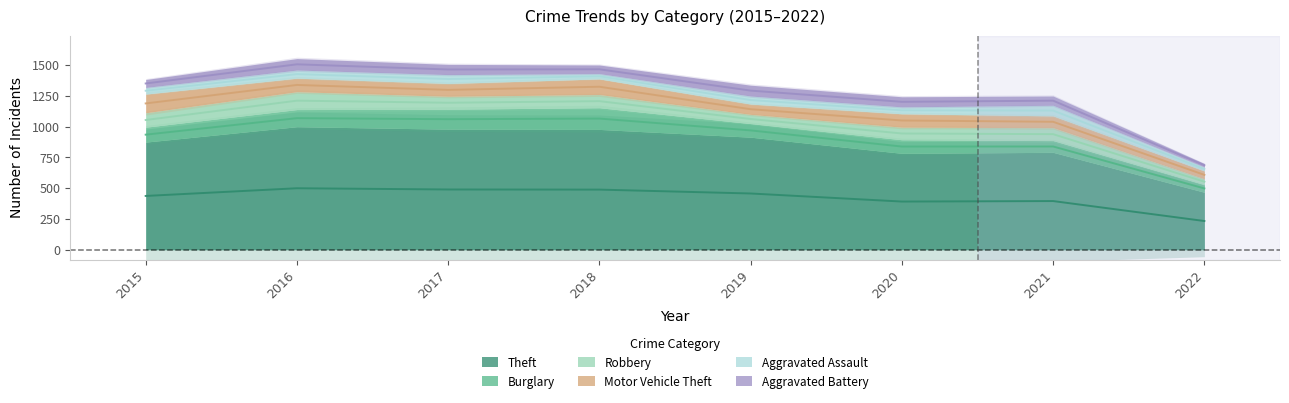

What is the total value across all series at 2019?

1336